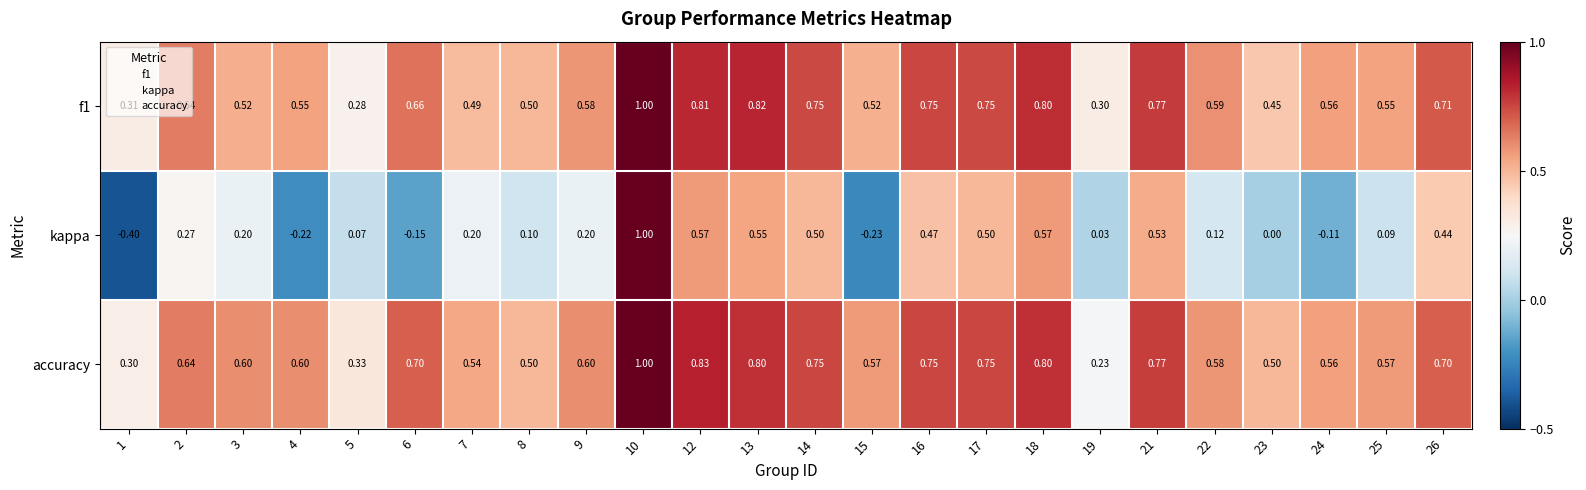

Which series has the largest range (max minus min)?

kappa